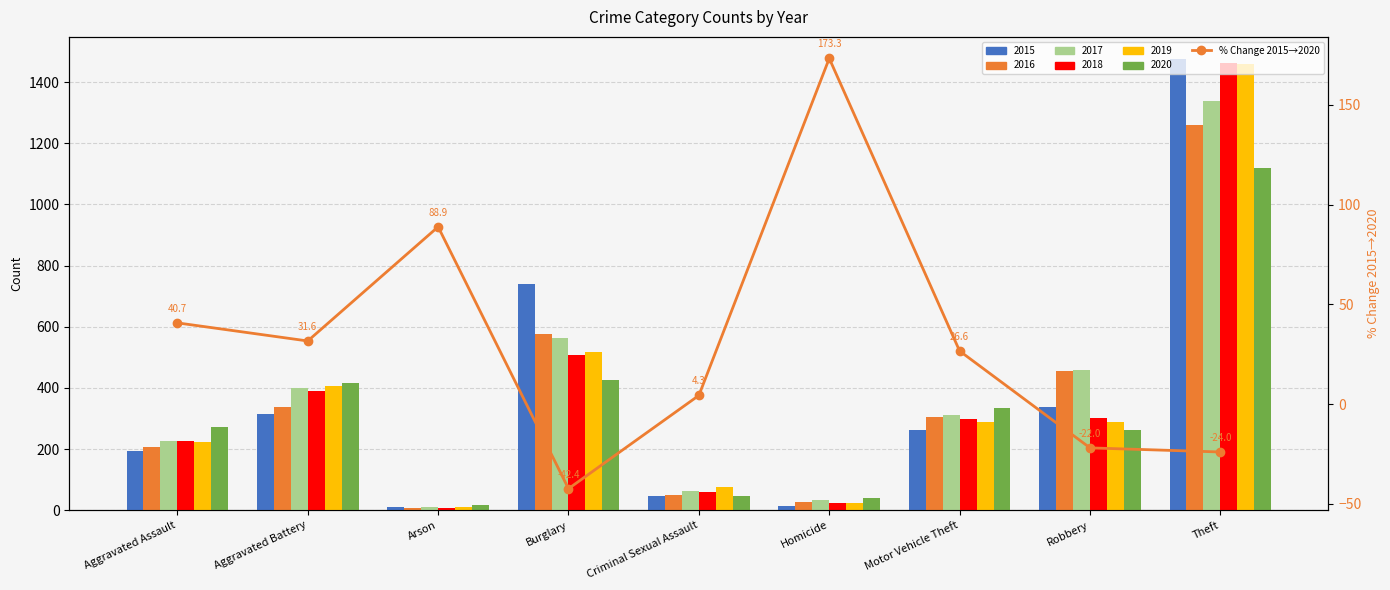

What position from the left is Theft?

9